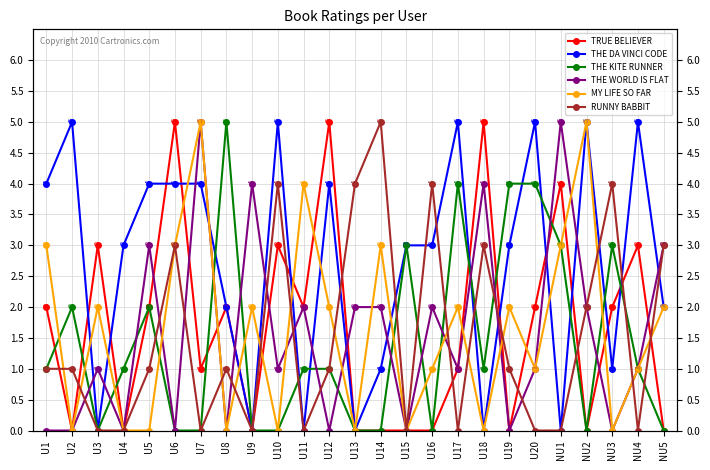

What is the difference between the second highest and second lowest values in the MY LIFE SO FAR series?

5